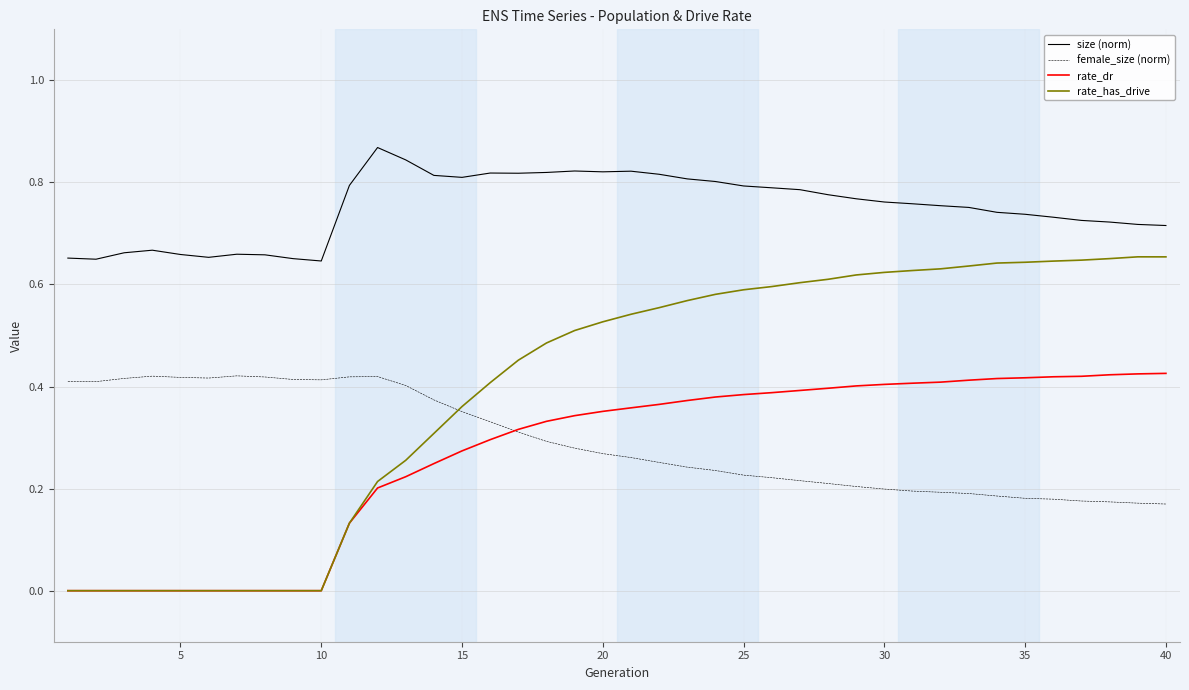

True or false: size (norm) and rate_has_drive cross at least once.

False